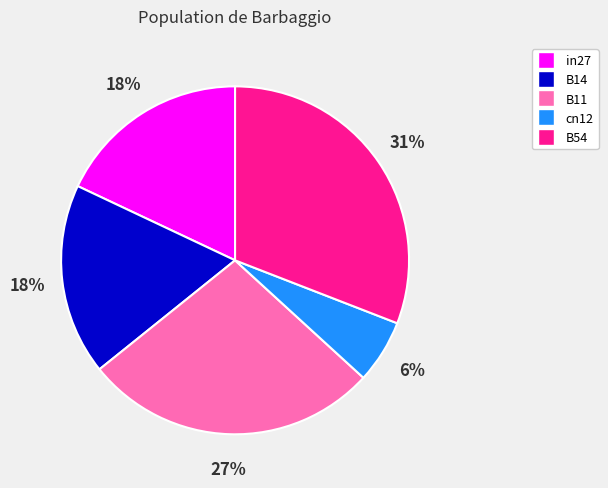

Is the sum of B54 and B14 greater than half?

No